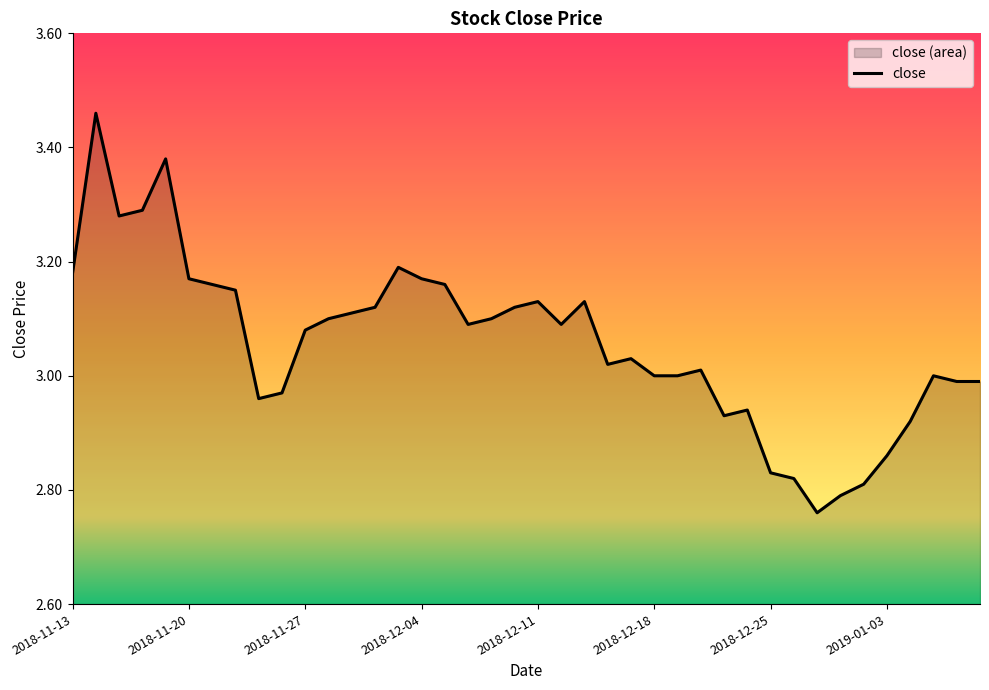

Count the number of values greater than 3.

24